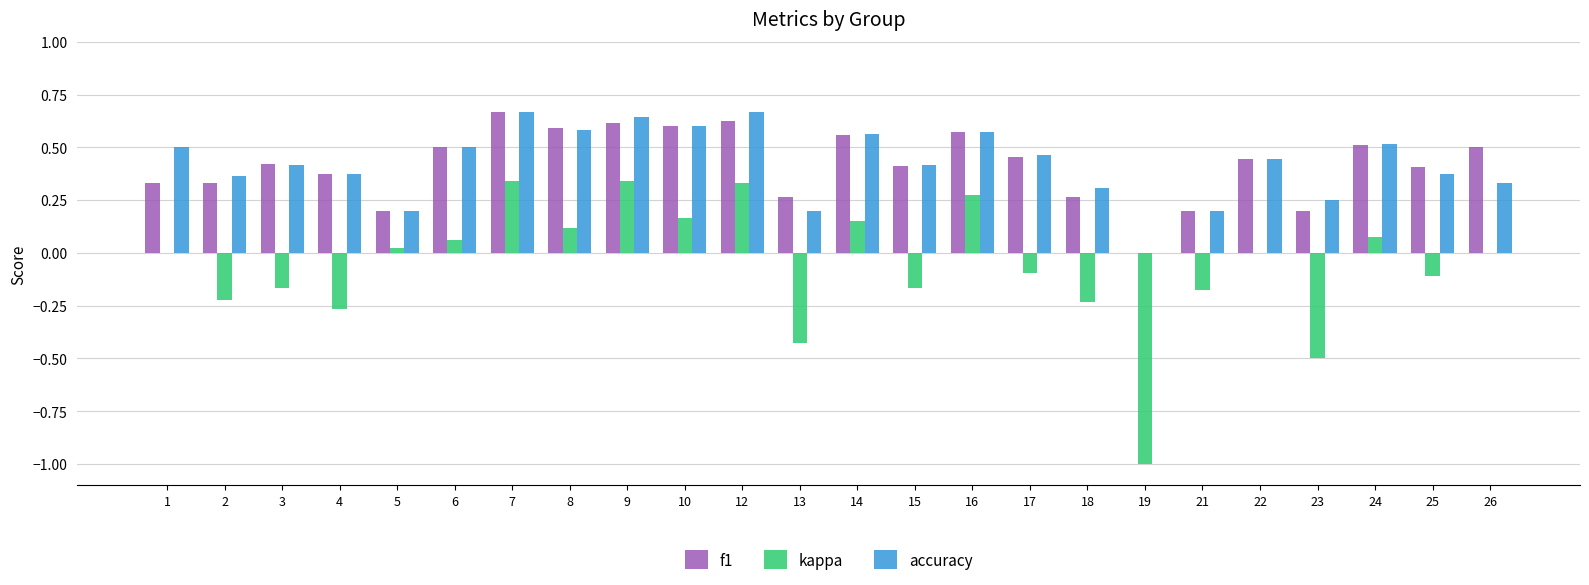

The accuracy series shows 0.1 at 2. True or false?

False